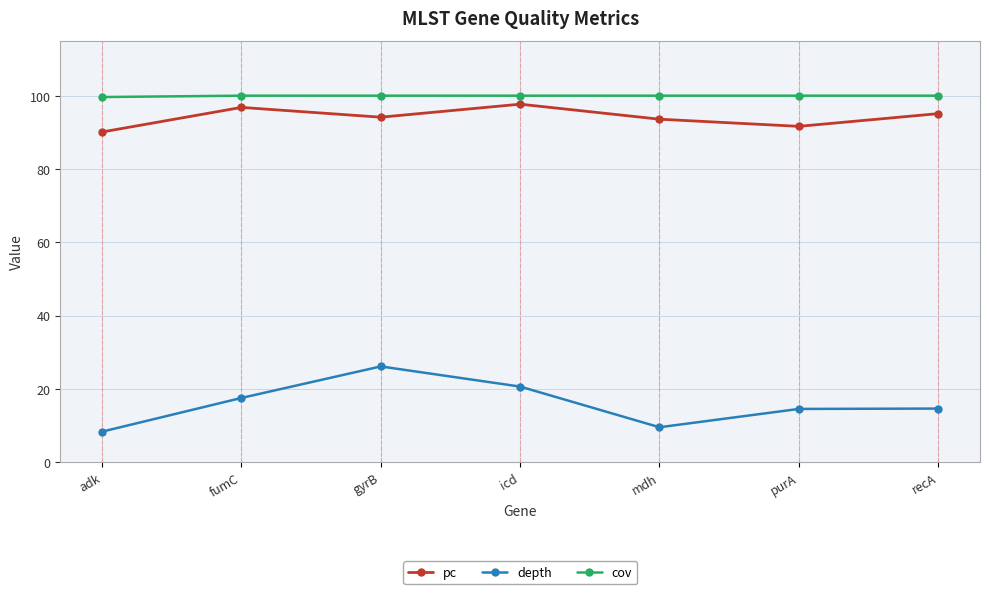

What position from the right is mdh?

3